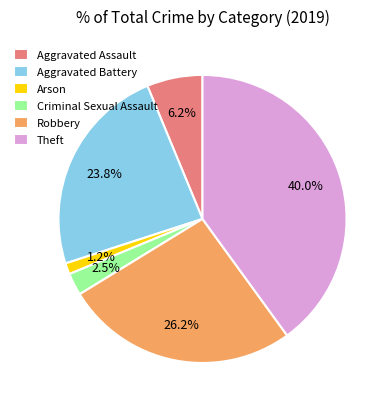

Is Aggravated Battery the majority of the pie?

No